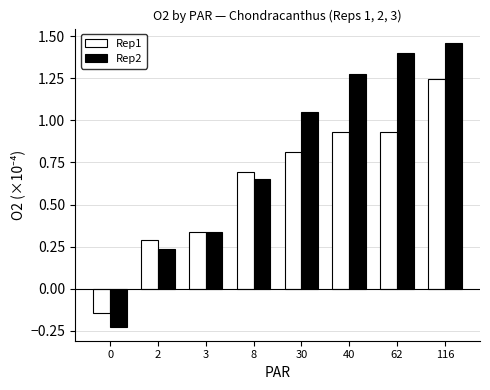

What is the difference between the second highest and minimum values in the Rep2 series?

1.6